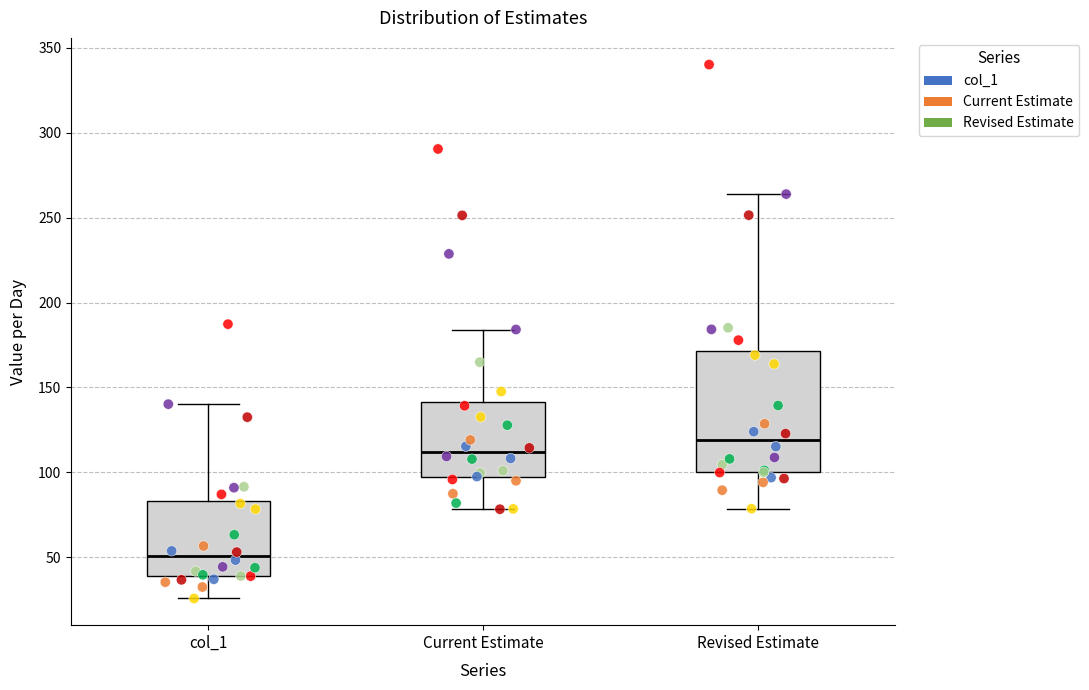

Comparing the boxes themselves (not the whiskers), which one is the tallest?

Revised Estimate